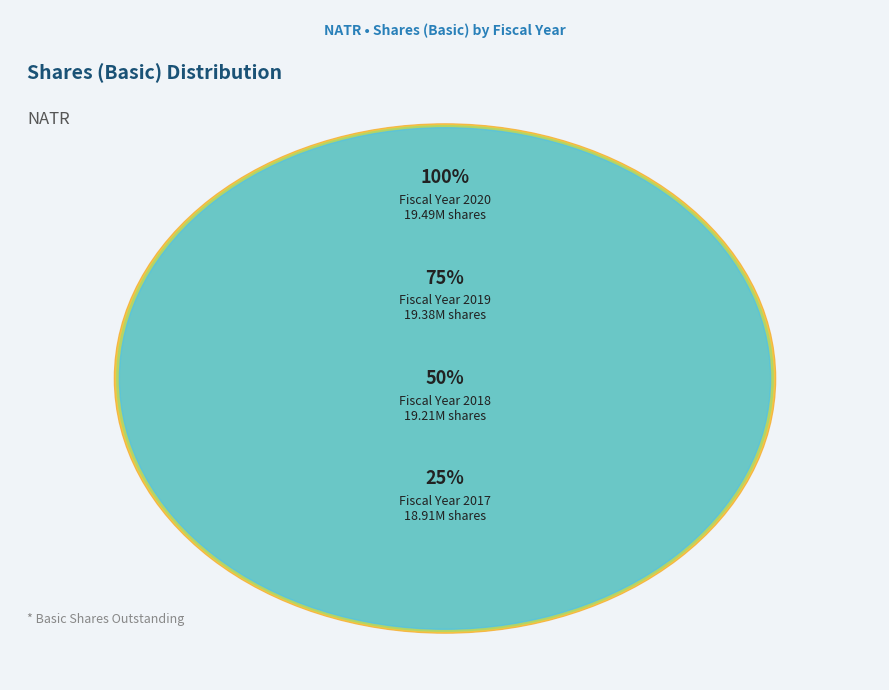

What is the smallest slice in the pie chart?

2017